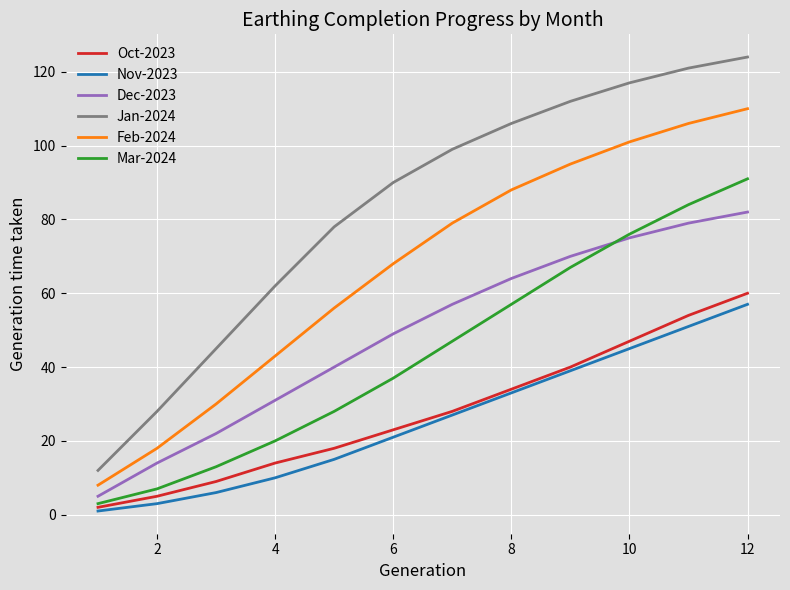

How many lines are shown in the chart?

6